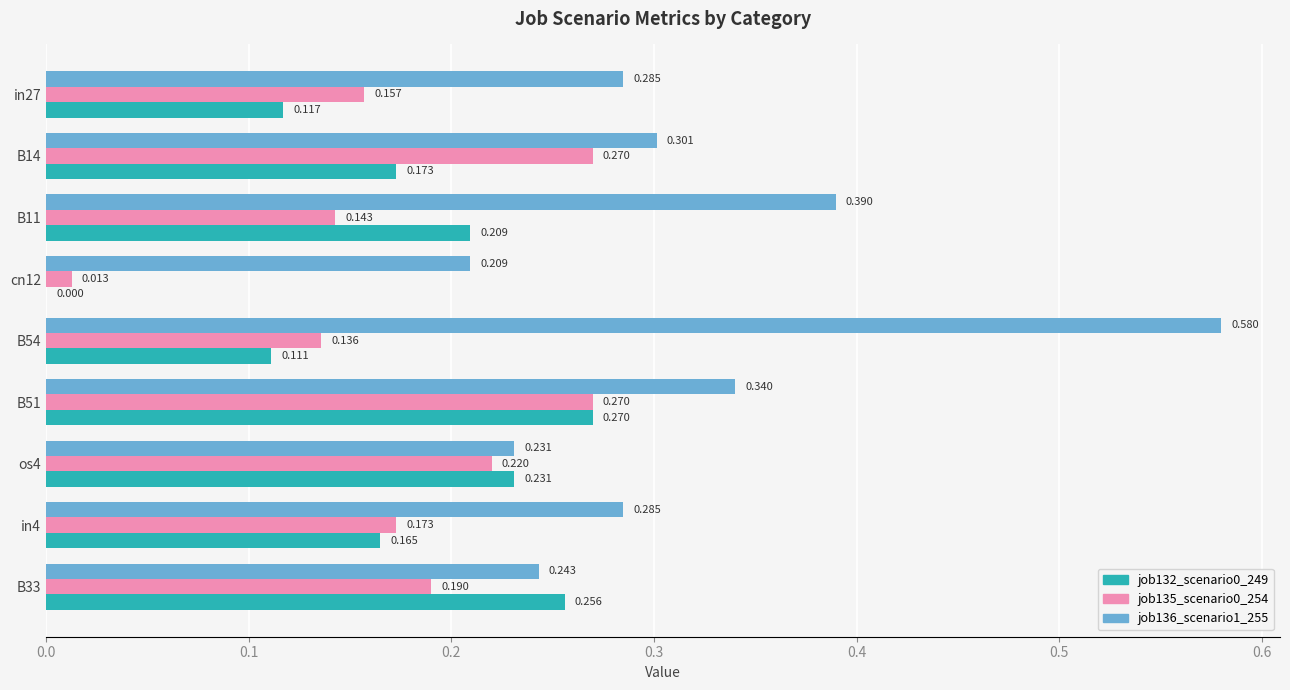

Which series has the largest range (max minus min)?

job136_scenario1_255